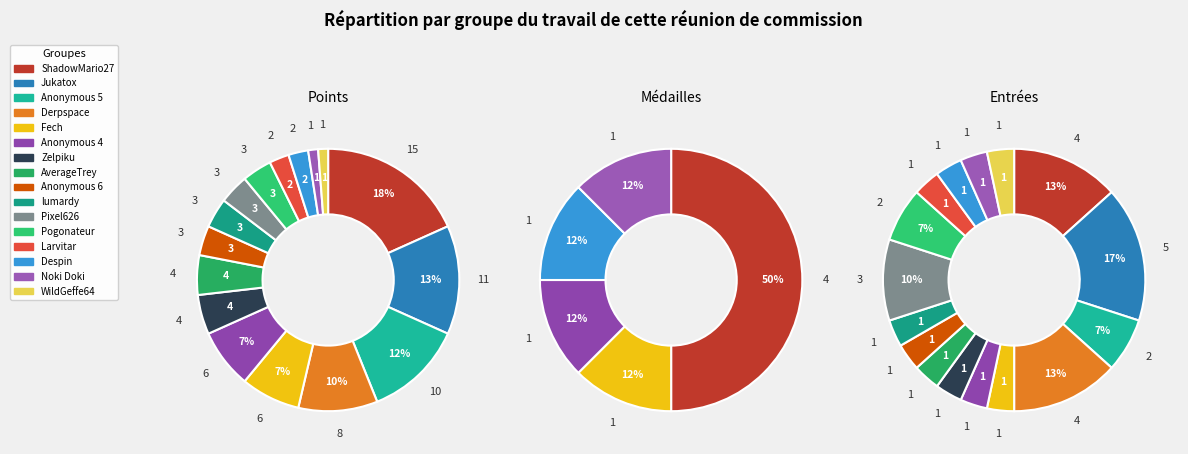

Is it true that Anonymous 6 is 4% of the pie?

True